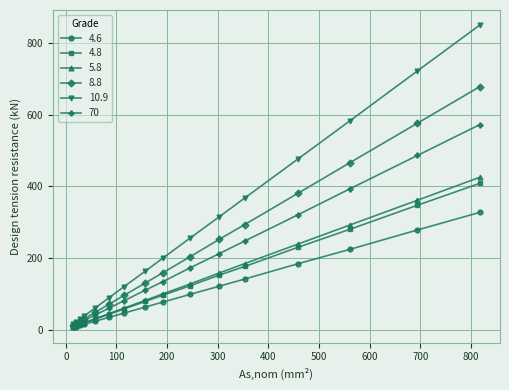

Which series has the largest total across all categories?

10.9